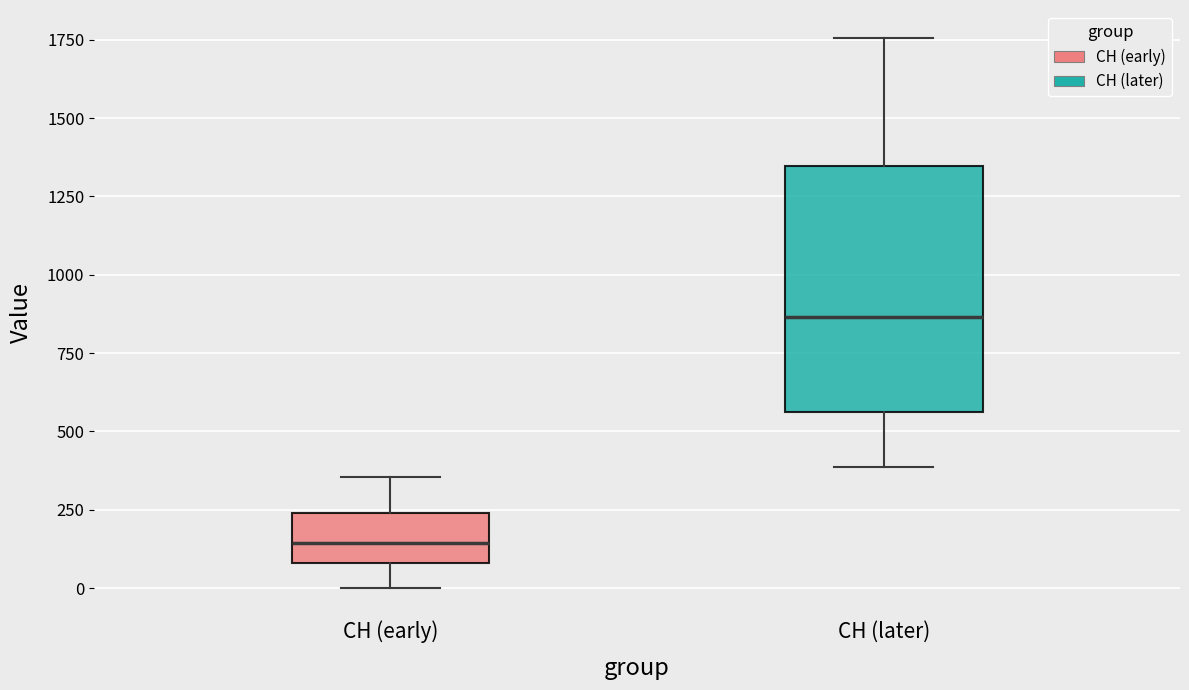

Reading left to right, transcribe this box plot: for each box, give where its median line is, the range the box spans, and where its two whiskers end, as read against the y-axis. The values are not printed on the chart, so give them approximately, as read against the axis.

CH (early): median 150, box 100 to 250, whiskers 0 to 350
CH (later): median 850, box 550 to 1350, whiskers 400 to 1750